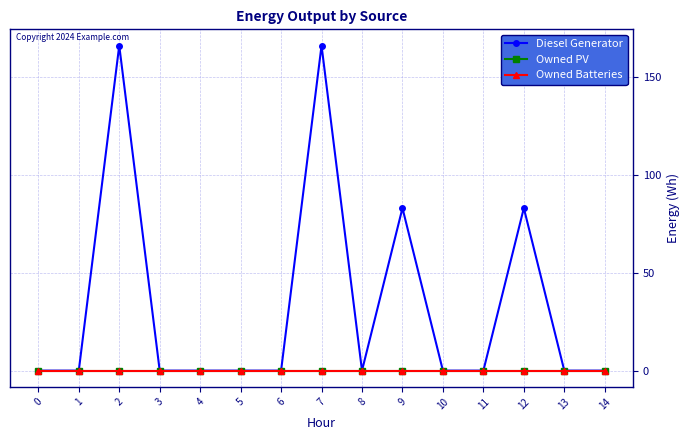

Does the chart have visible grid lines?

Yes